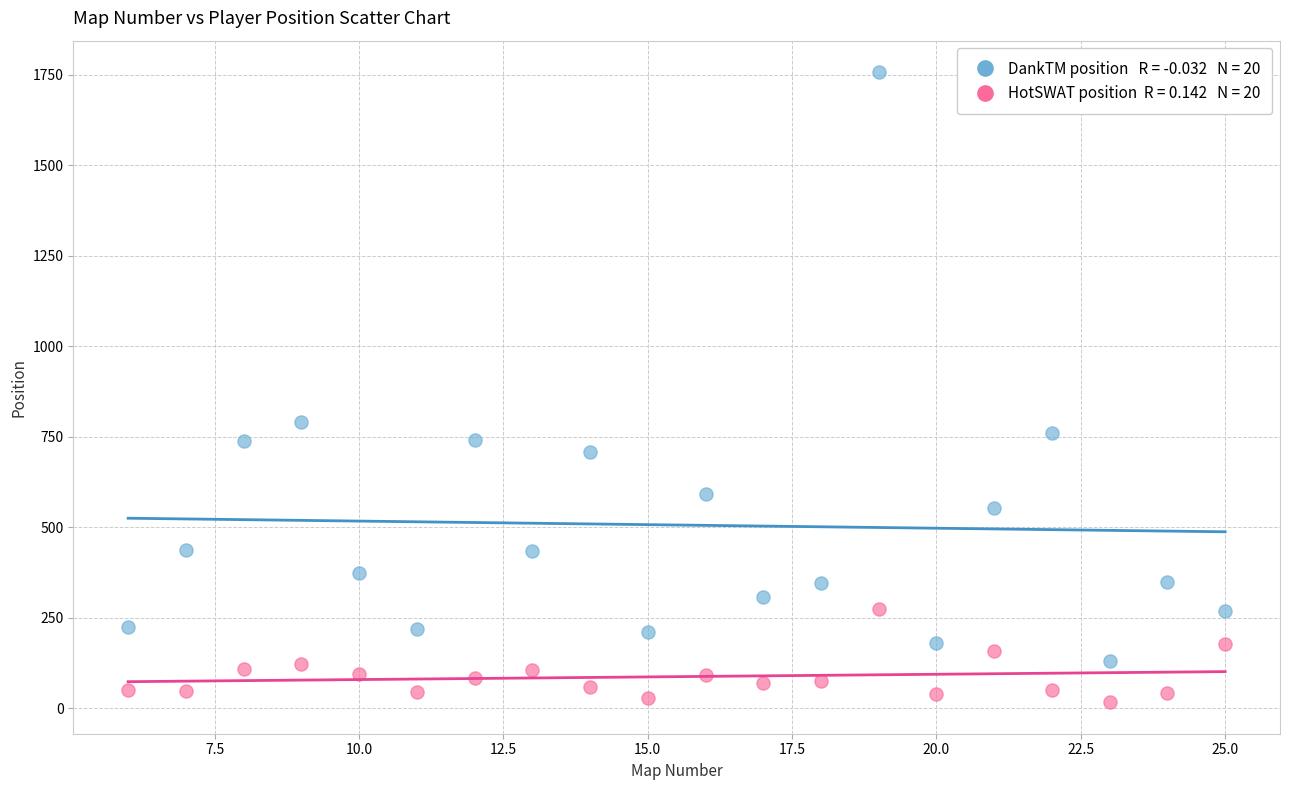

Across all series, what Y value is closest to 886?

789